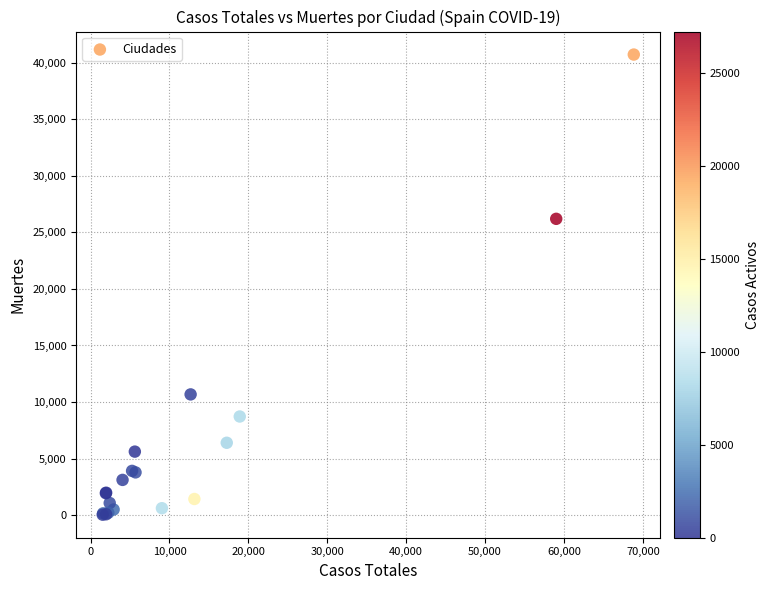

What Y value in the scatter plot is closest to 20383?

26203